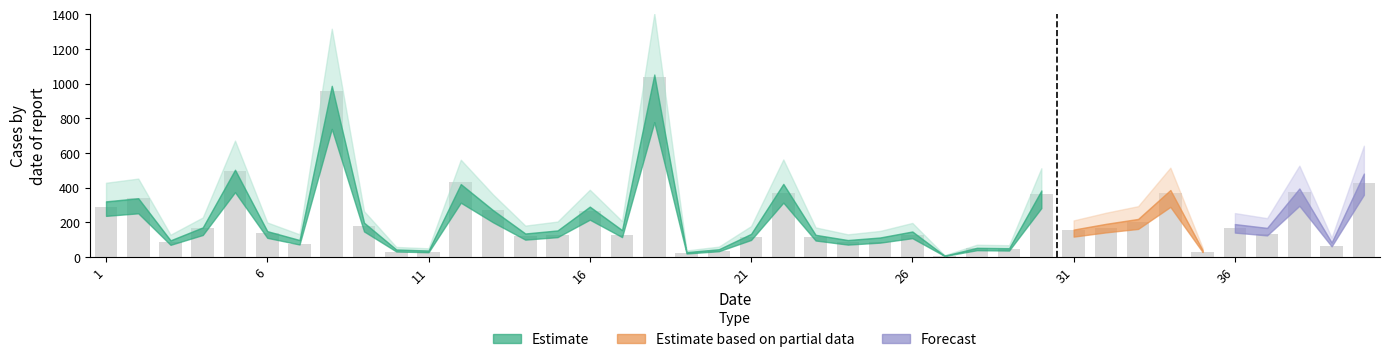

What is the difference between the maximum and minimum values?

1034